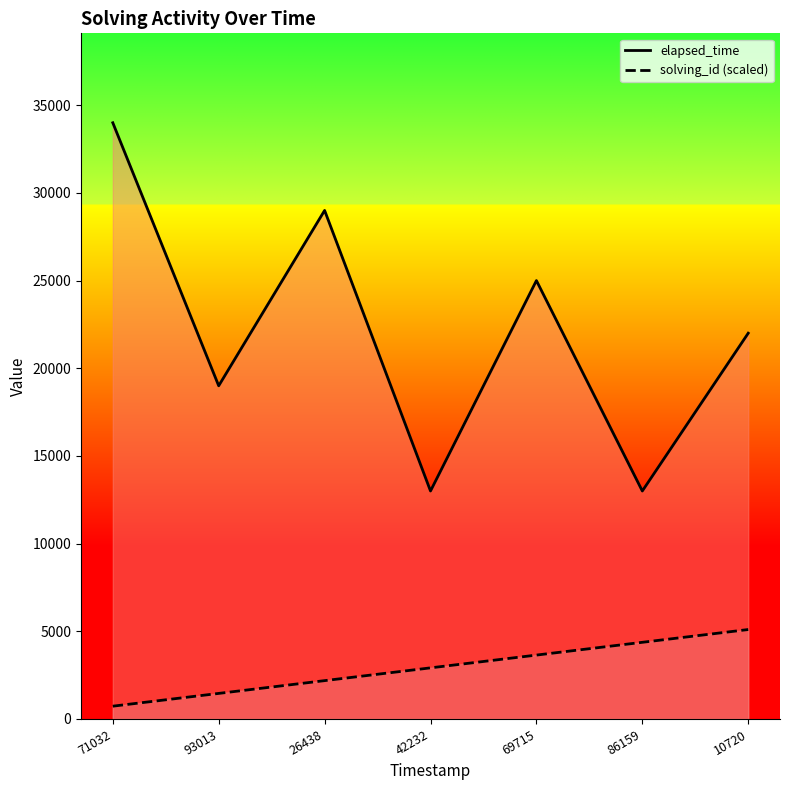

Does the chart have visible grid lines?

No